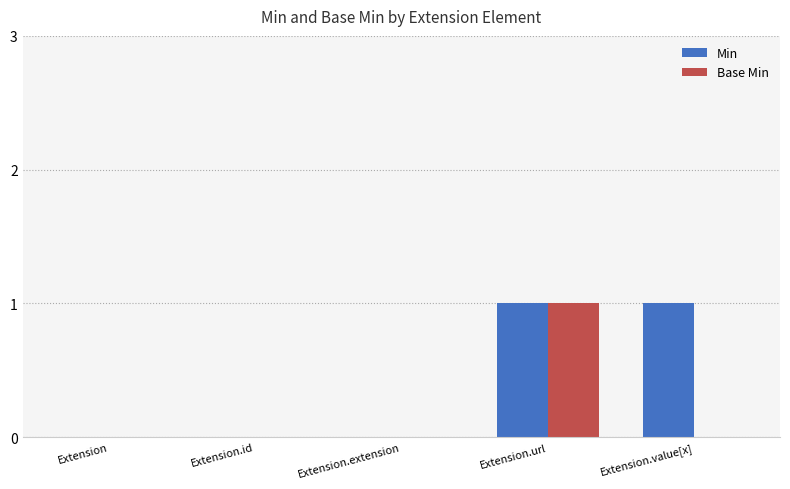

How many categories are shown in the chart?

5